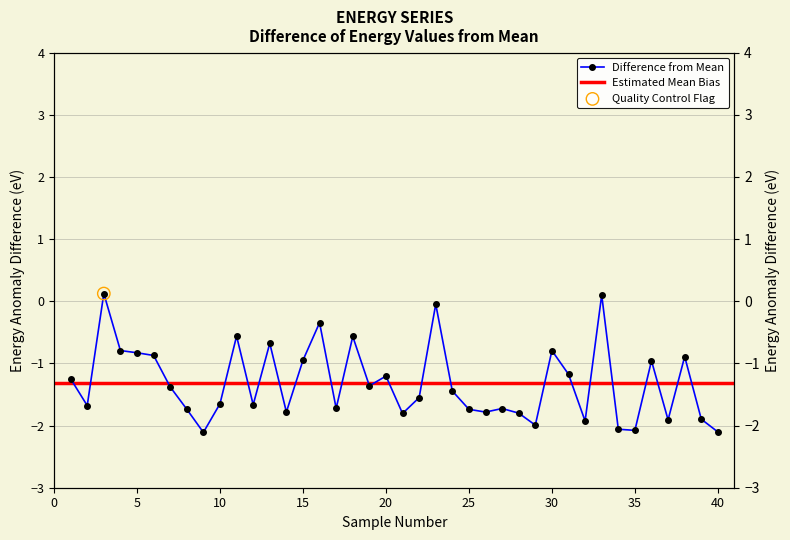

Which has a higher value, 39 or 23?

23